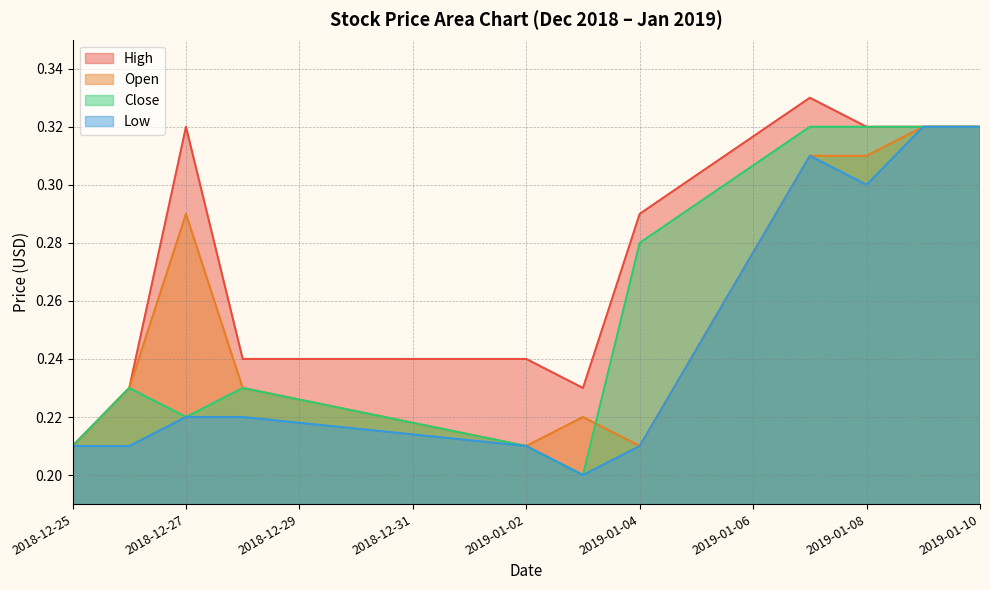

True or false: Open and High cross at least once.

False